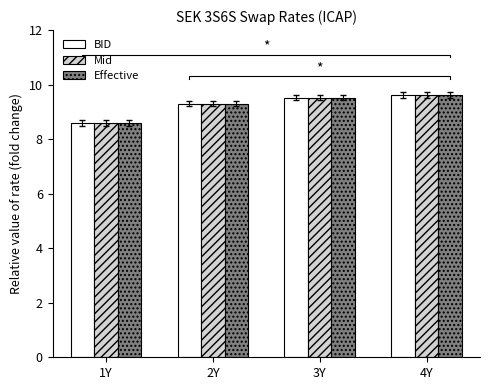

Reading right to left, what are all the values shown in this chart?

BID: 4Y=9.6	3Y=9.5	2Y=9.3	1Y=8.6
Mid: 4Y=9.6	3Y=9.5	2Y=9.3	1Y=8.6
Effective: 4Y=9.6	3Y=9.5	2Y=9.3	1Y=8.6